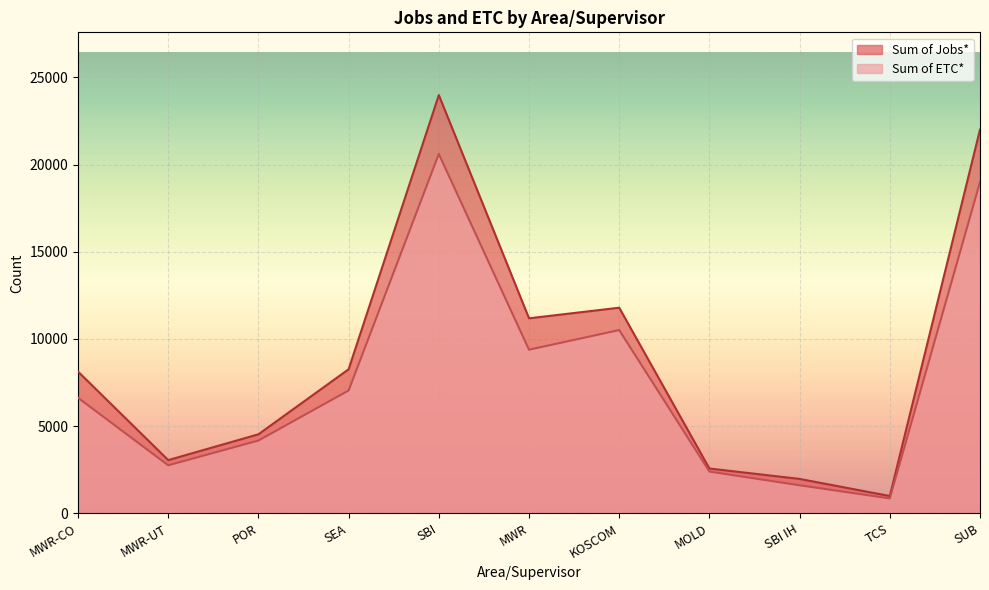

What position from the right is TCS?

2